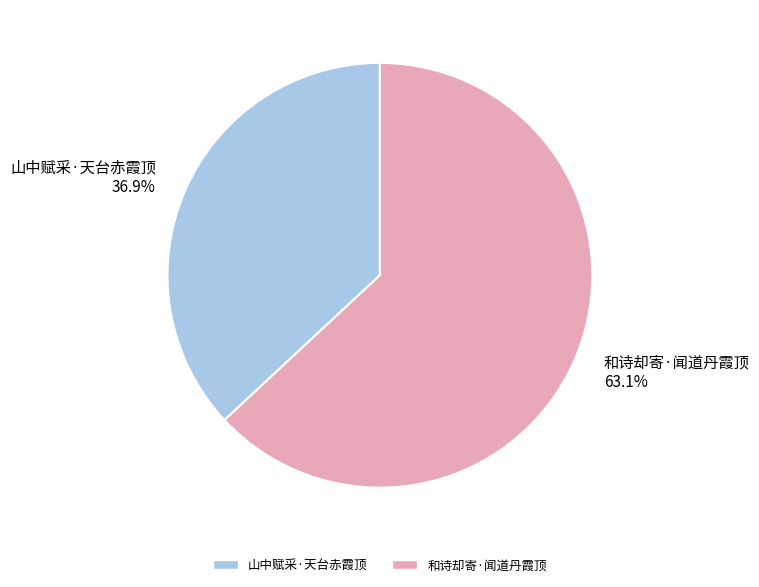

True or false: 和诗却寄·闻道丹霞顶 accounts for 63% of the total.

True